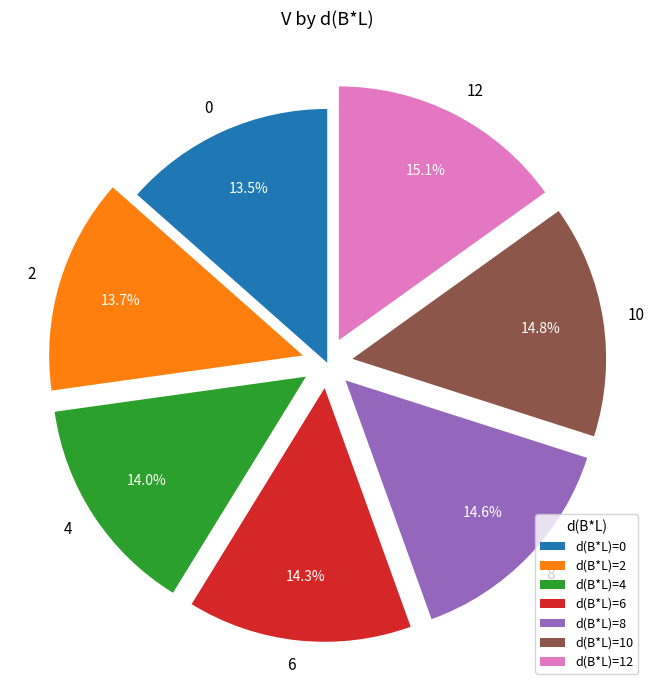

How many slices are in this pie chart?

7